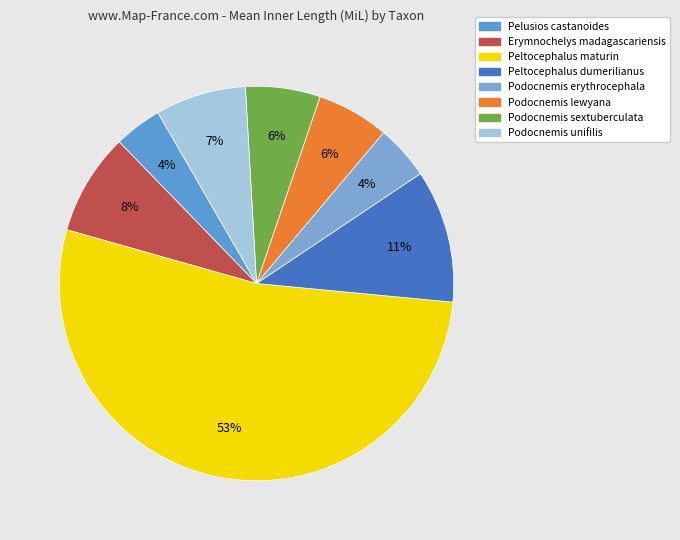

To the nearest percent, what is the average slice percentage?

12%